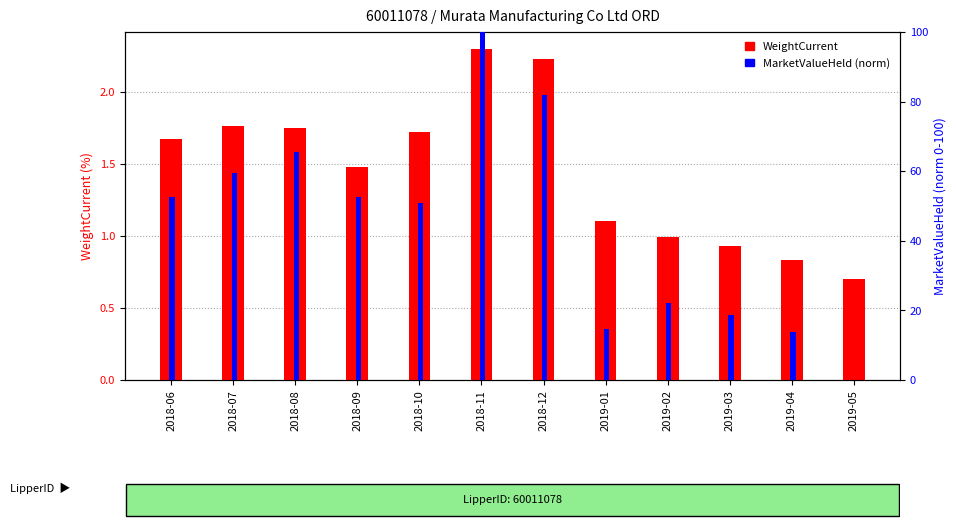

What is the sum of all WeightCurrent values?

17.5